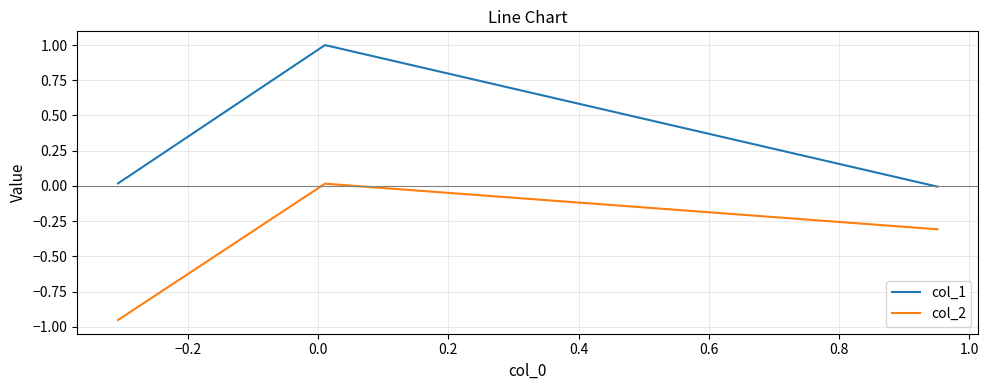

How many values in col_2 are above zero?

1